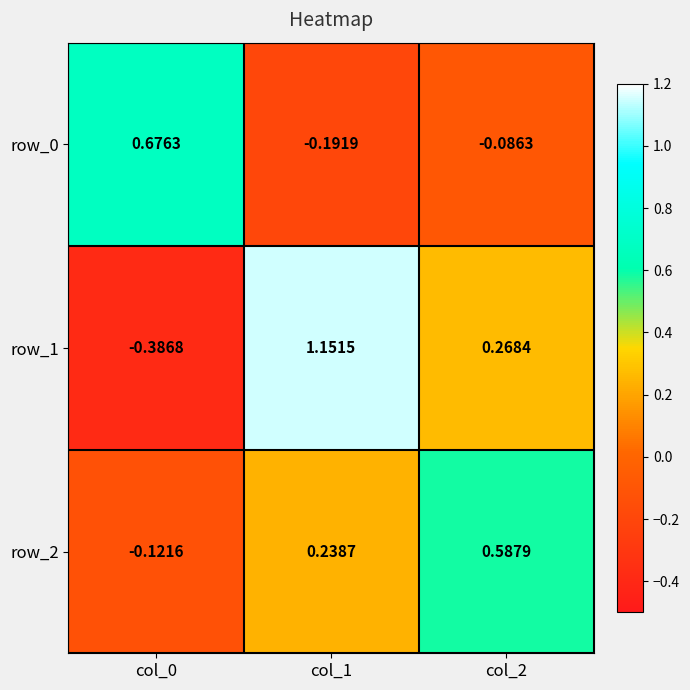

Is the value of row_2 at col_1 greater than the value of row_1 at col_1?

No